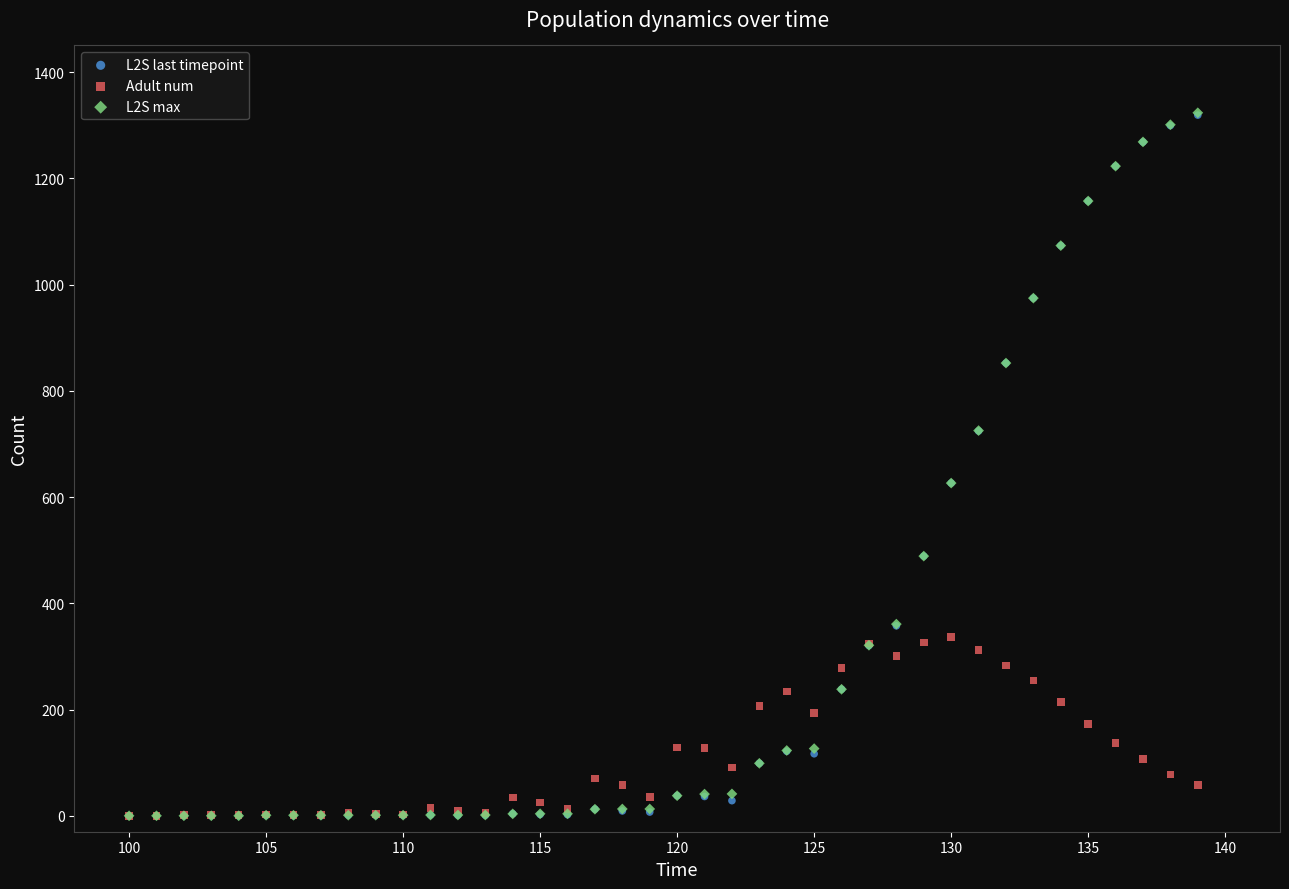

Which series has the largest Y range (max minus min)?

L2S max